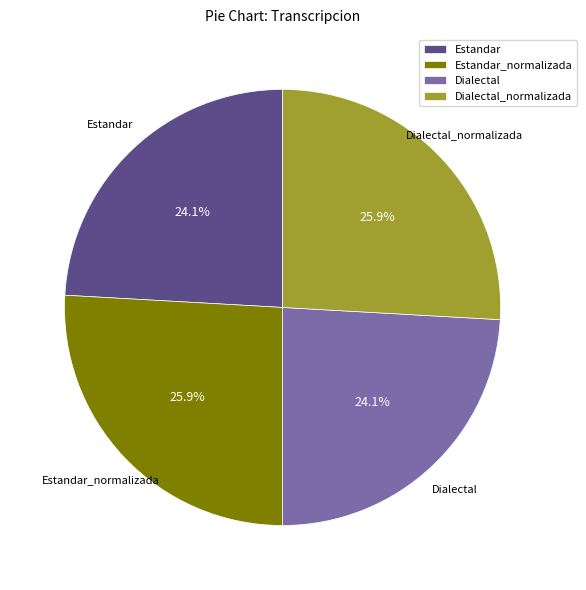

What is the ratio of the value at Estandar_normalizada to the value at Dialectal_normalizada?

1.0